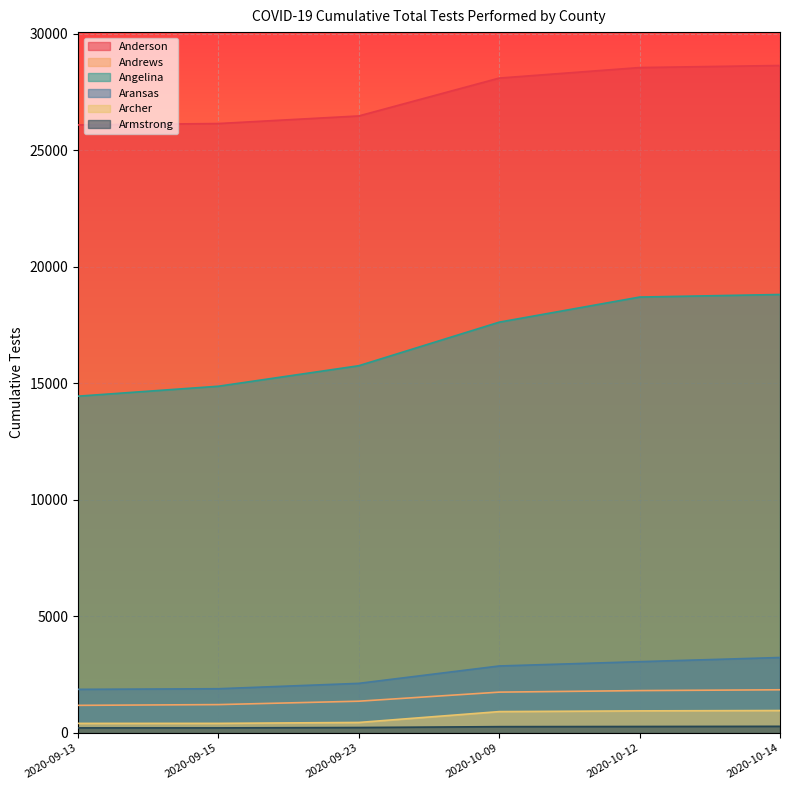

True or false: Angelina and Aransas intersect in this chart.

False